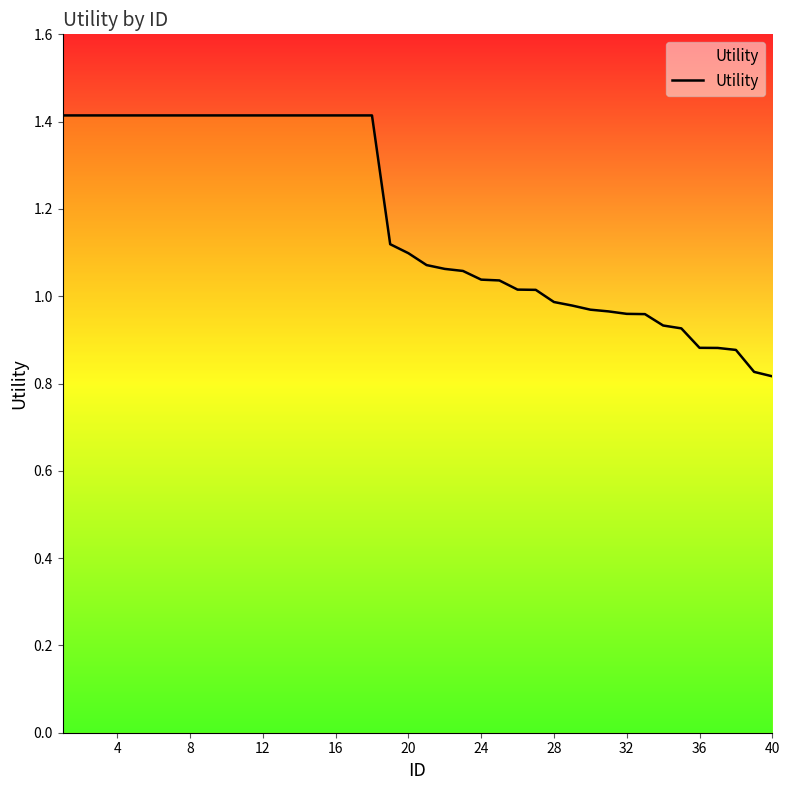

What is the greatest value displayed?

1.4